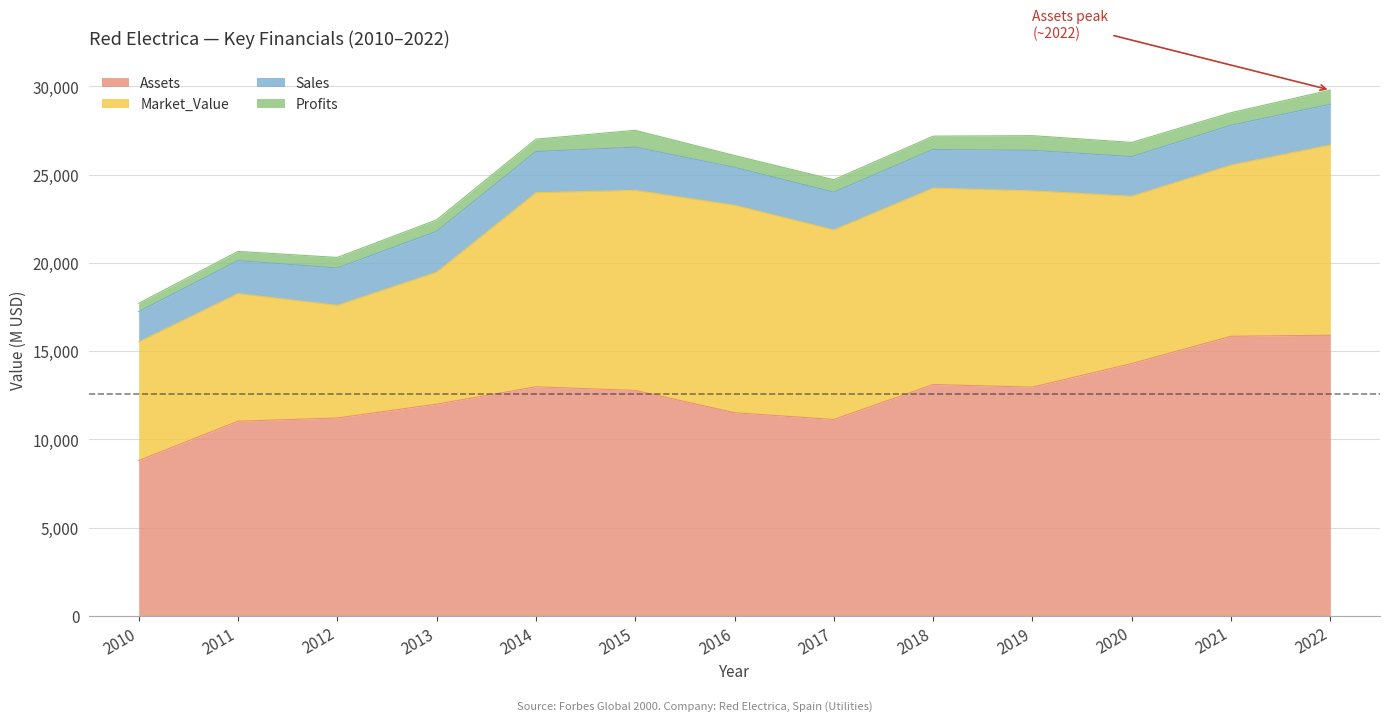

Is the value of Assets at 2022 greater than the value of Market_Value at 2011?

Yes